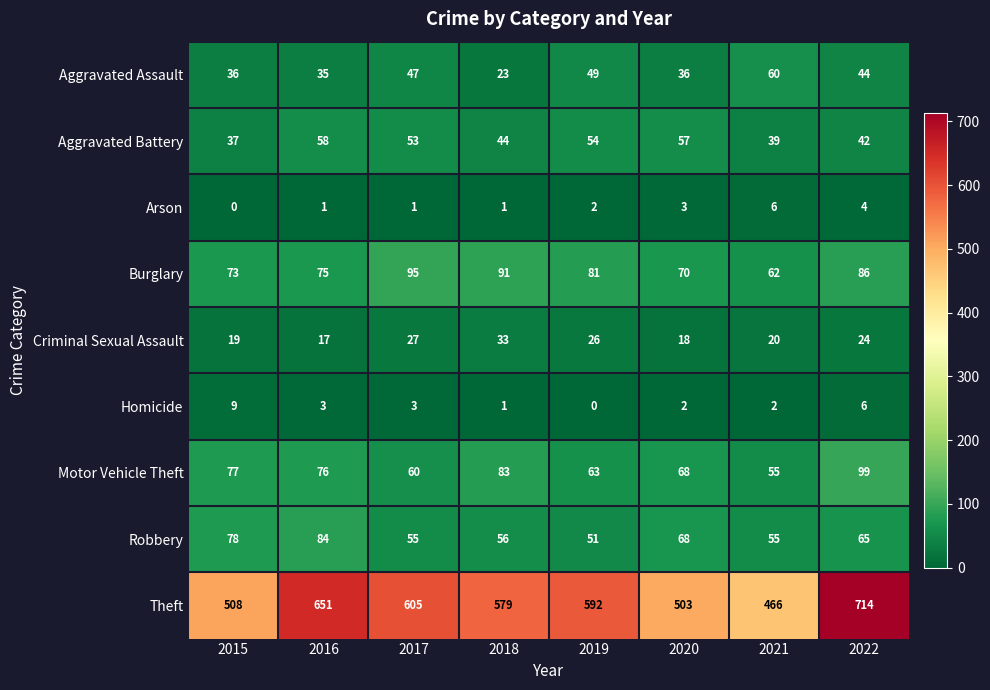

Where is Aggravated Assault nearest to the value 41?

2022